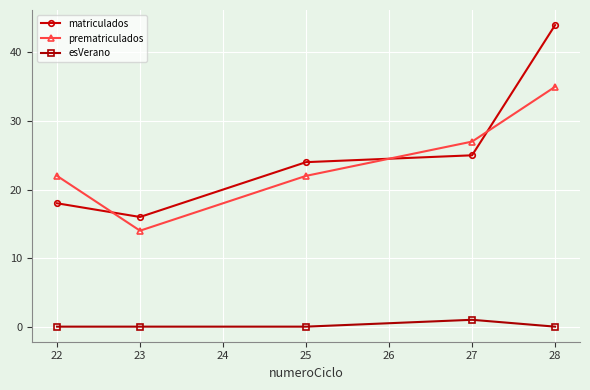

Reading left to right, transcribe all the data shown in this chart.

matriculados: 18	16	24	25	44
prematriculados: 22	14	22	27	35
esVerano: 0	0	0	1	0